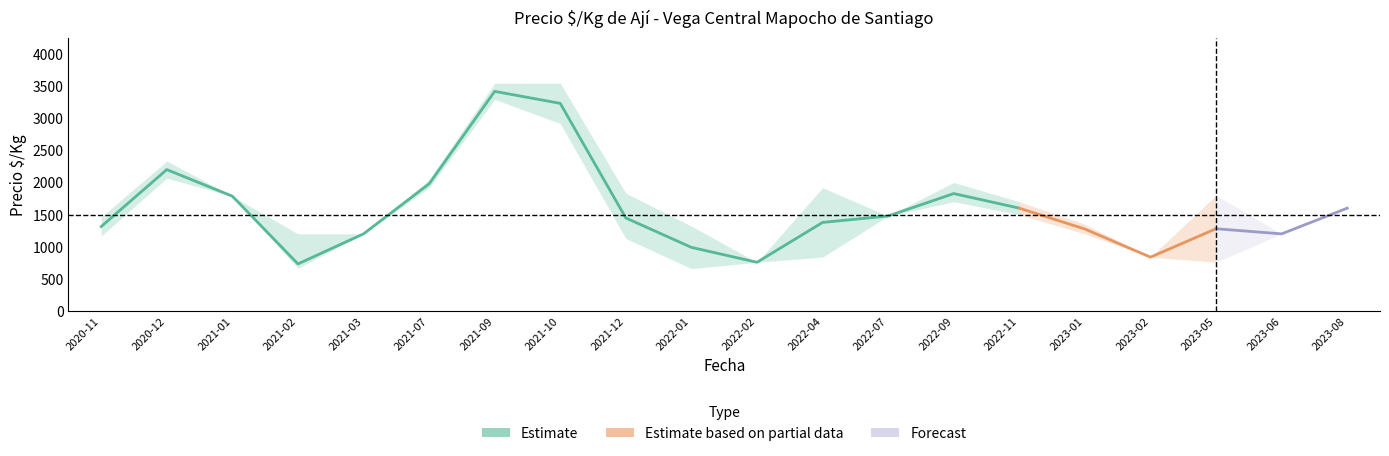

What is the spread (max minus min) of values at 2022-01?

660